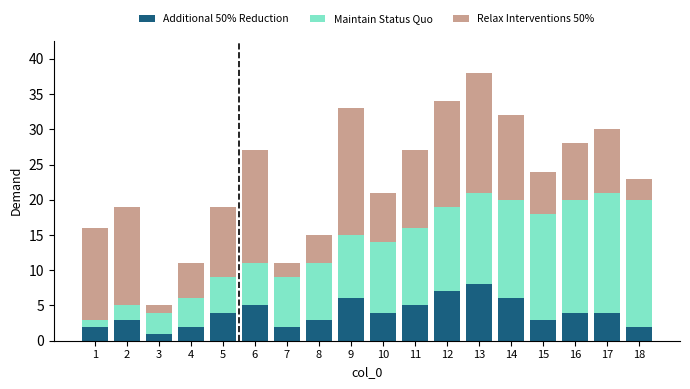

The Additional 50% Reduction series shows 4 at 9. True or false?

False